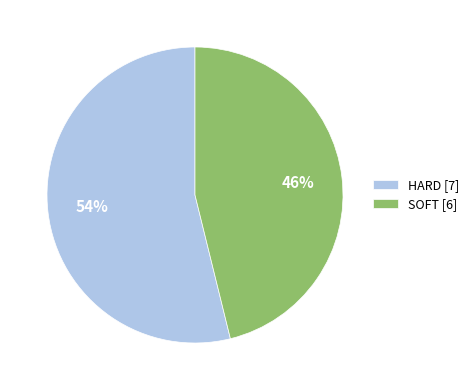

Combined, do SOFT [6] and HARD [7] account for over 50%?

Yes